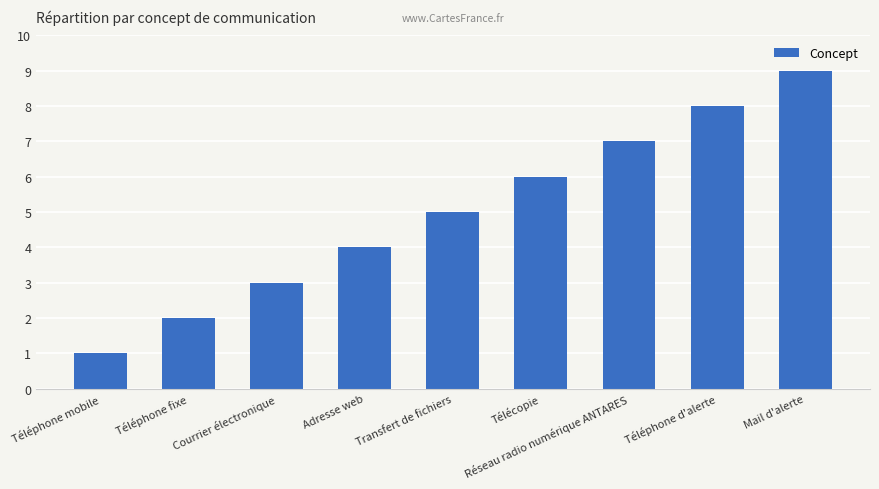

Count the values in the range 3 to 7.

5